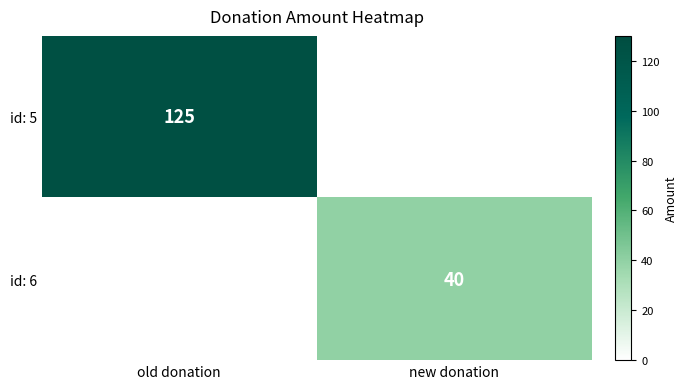

How many categories are shown in the chart?

2